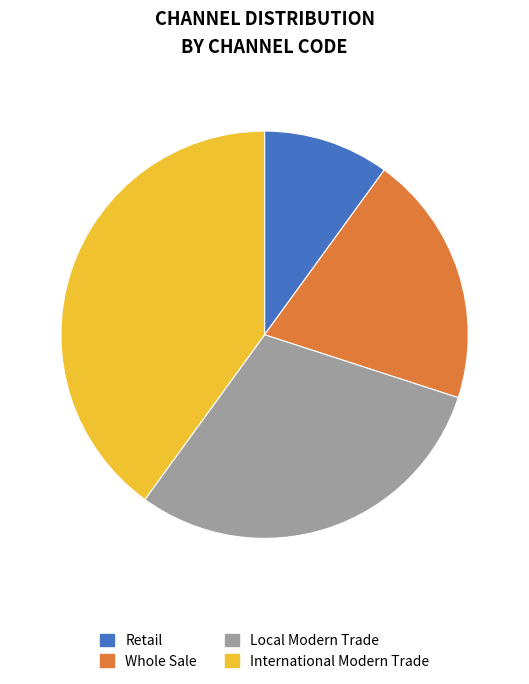

Between Retail and Whole Sale, which is larger?

Whole Sale